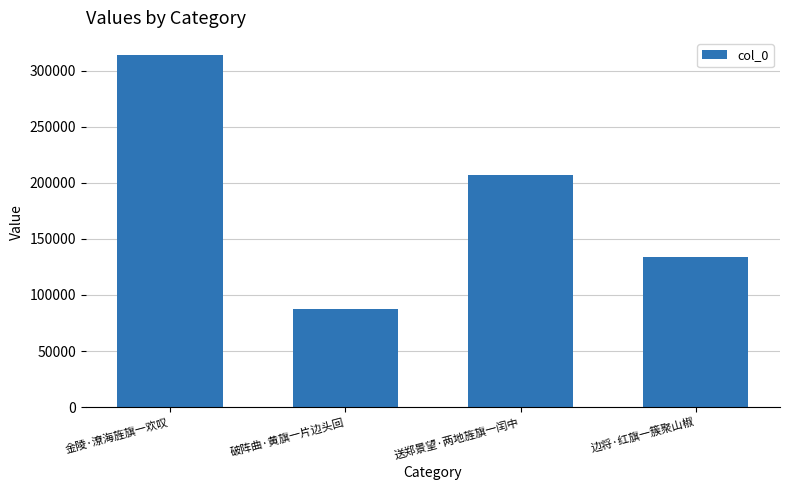

How many bars are there in total?

4